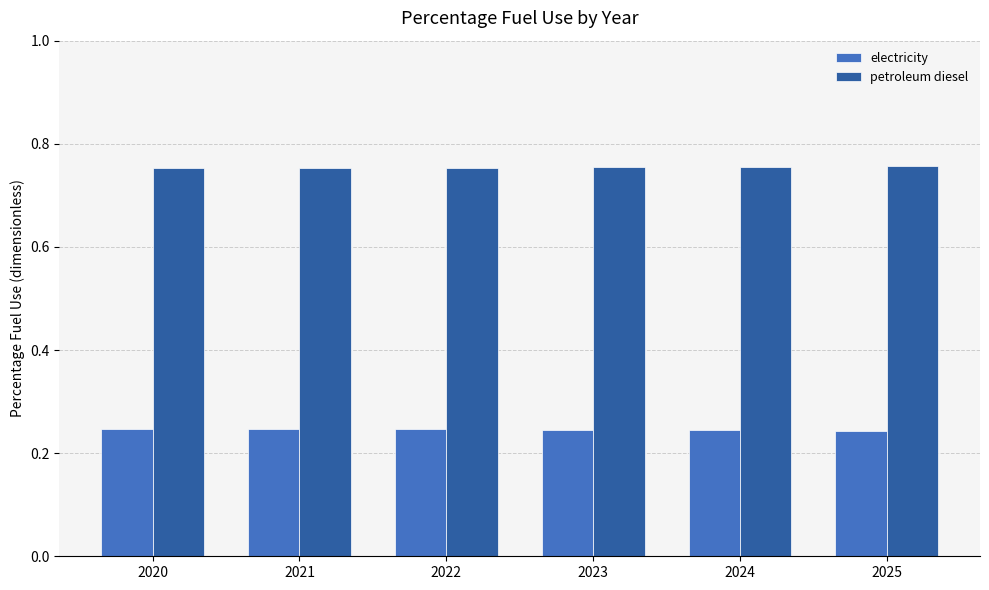

Which series has the largest total across all categories?

petroleum diesel